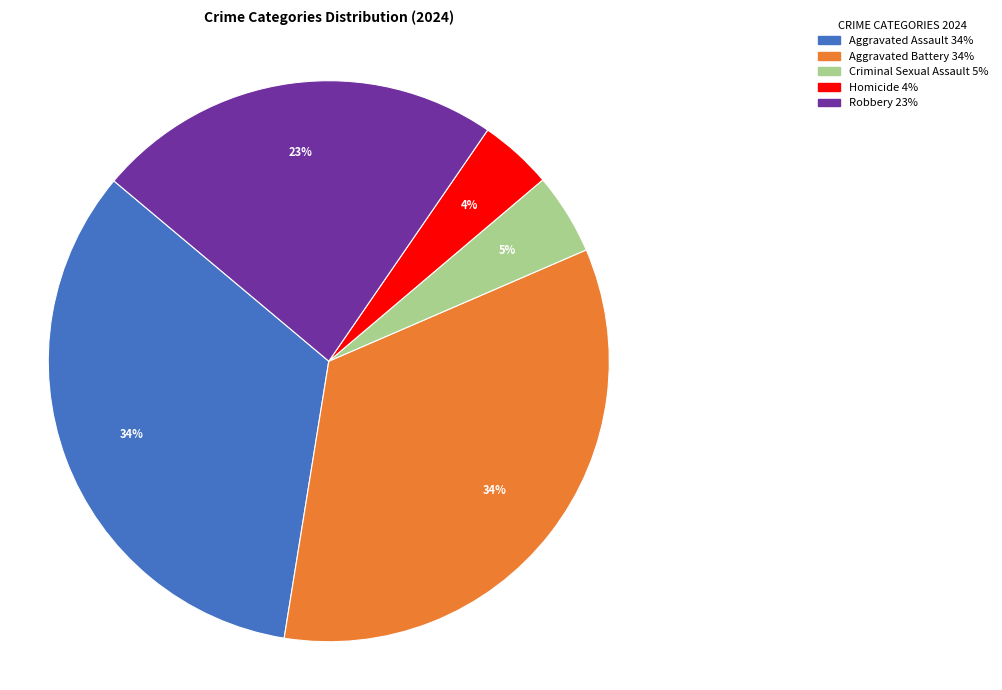

Which has a higher value, Aggravated Battery or Homicide?

Aggravated Battery